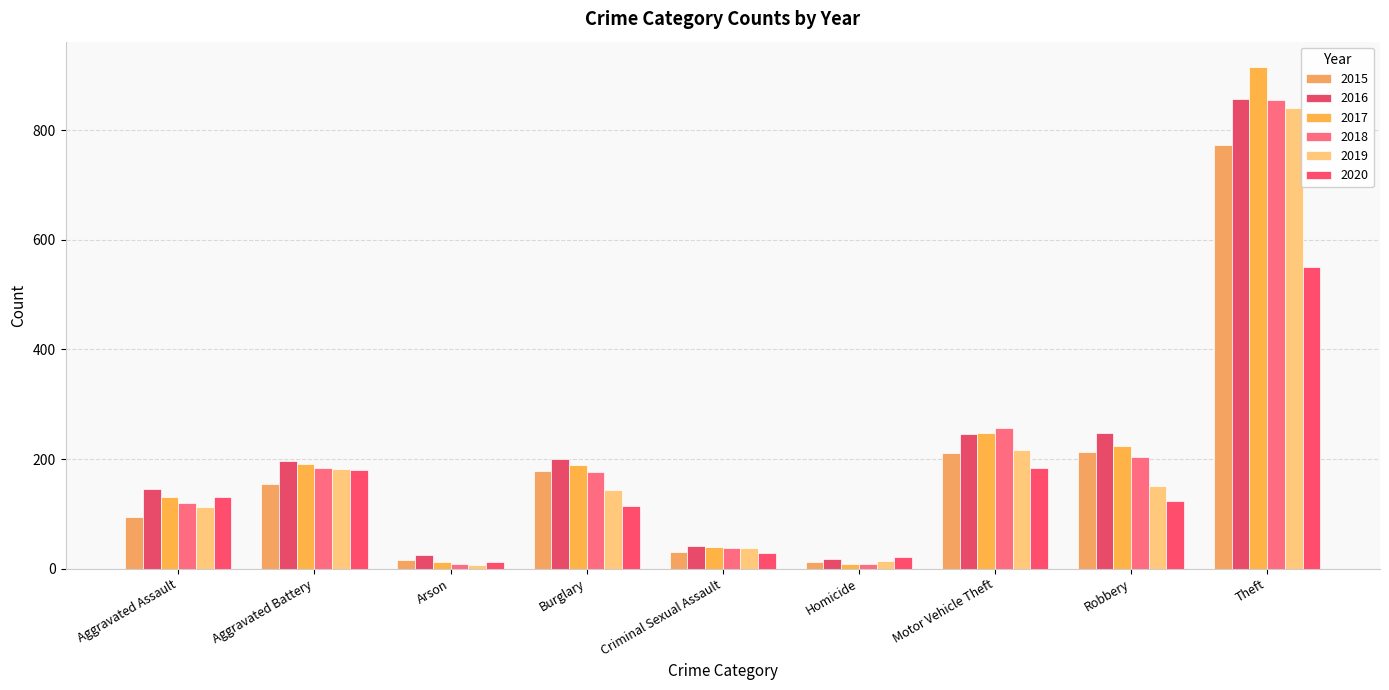

How many values in the 2019 series are below 143?

4